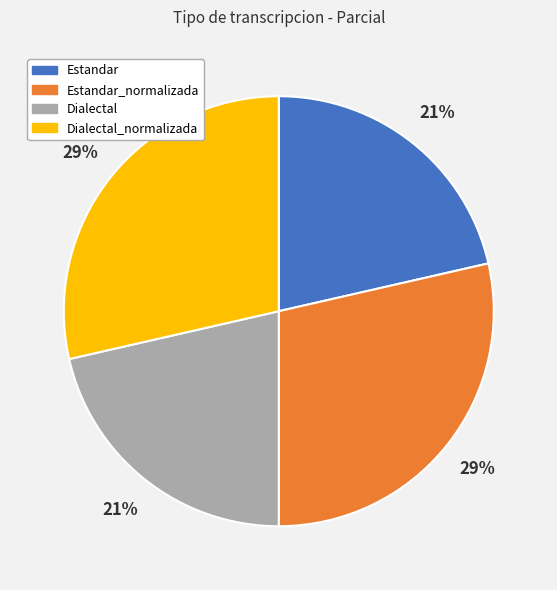

To the nearest percent, what percentage of the pie is Dialectal?

21%